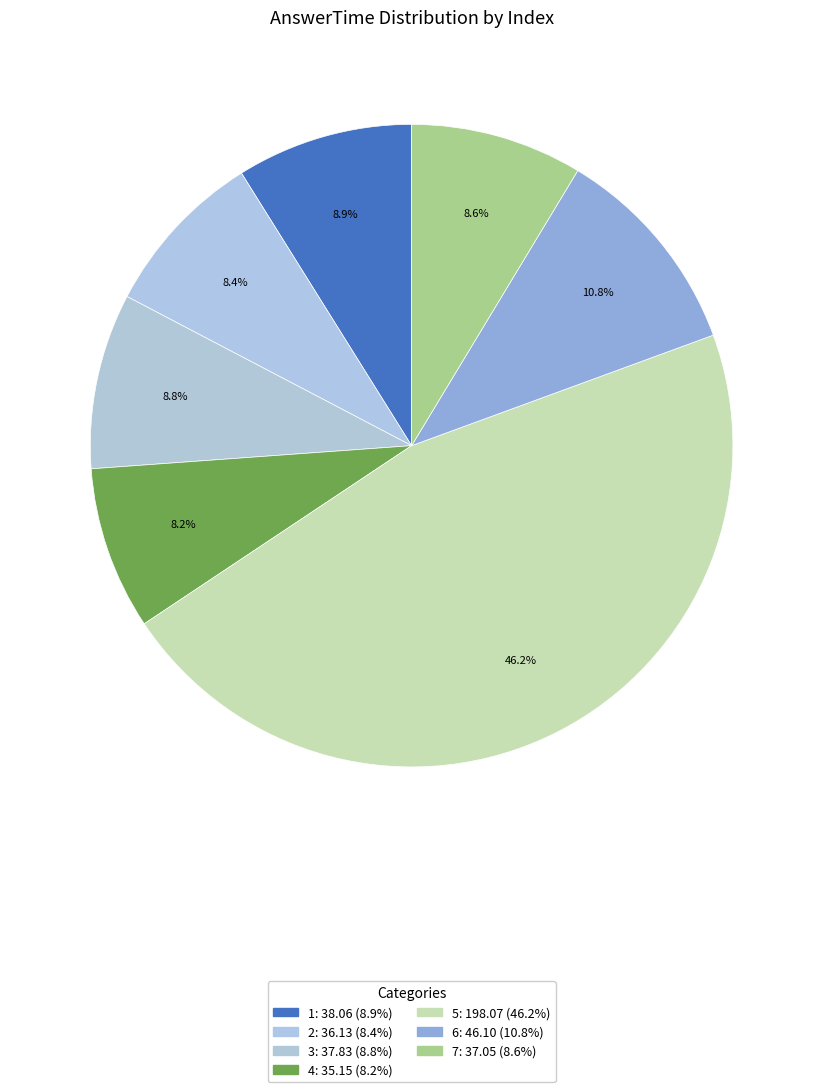

Do 4 and 1 together represent more than half of the pie?

No